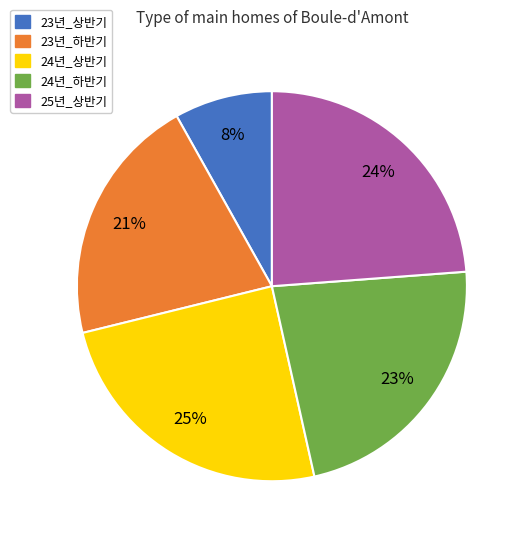

To the nearest percent, what portion does 24년_상반기 represent?

25%